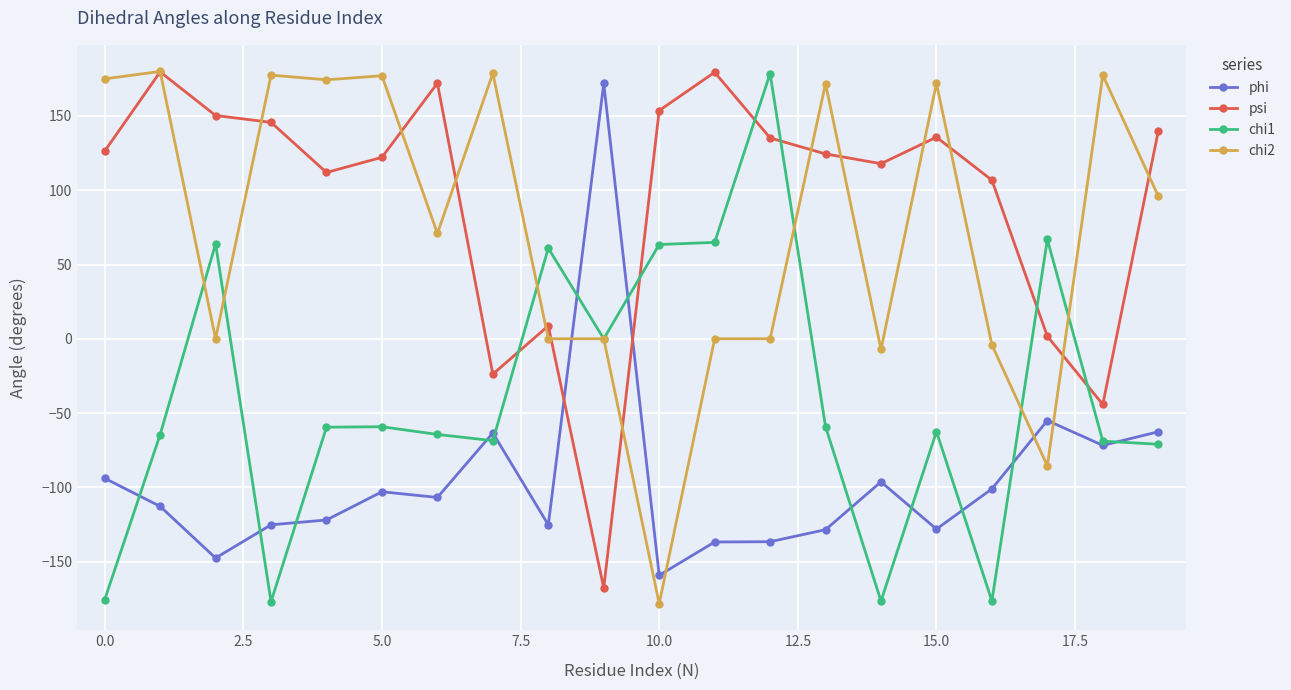

How many times do psi and chi2 cross each other?

13